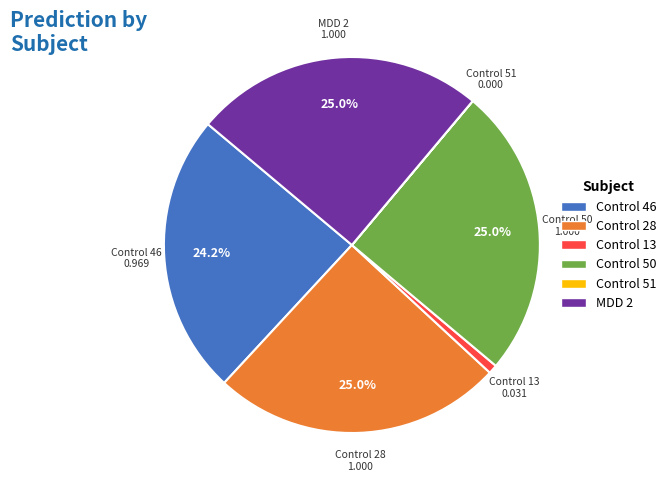

Combined, do Control 28 and Control 46 account for over 50%?

No